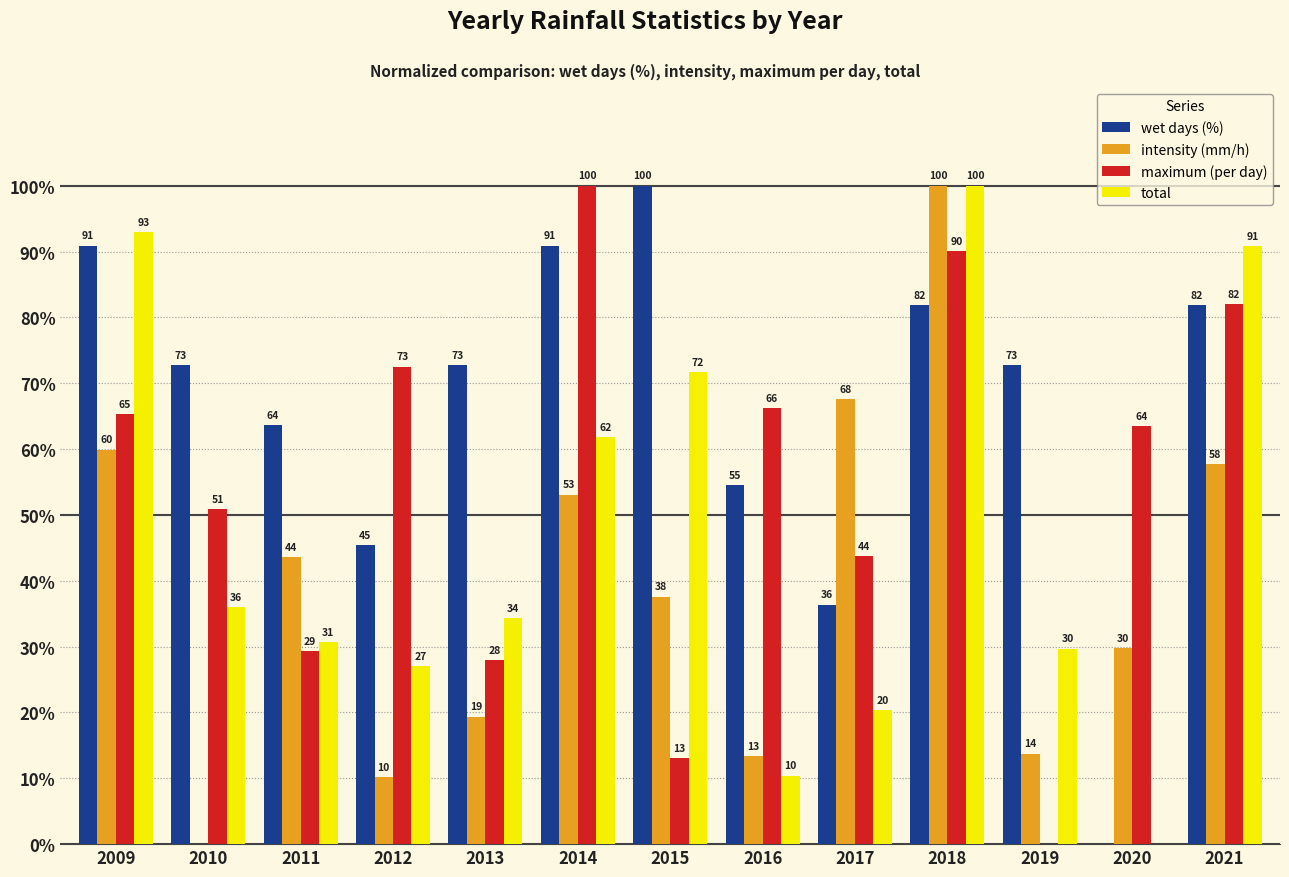

Is it true that intensity (mm/h) equals 43.6 at 2011?

True